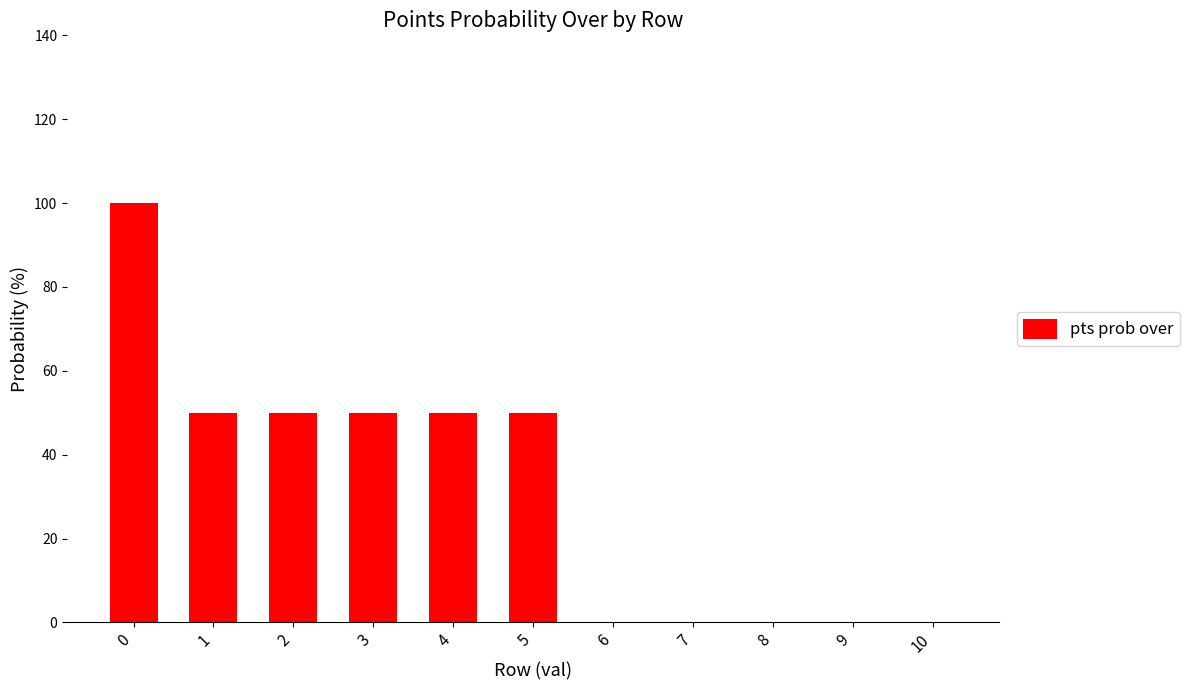

Reading left to right, transcribe all the data shown in this chart.

0=100	1=50	2=50	3=50	4=50	5=50	6=0	7=0	8=0	9=0	10=0